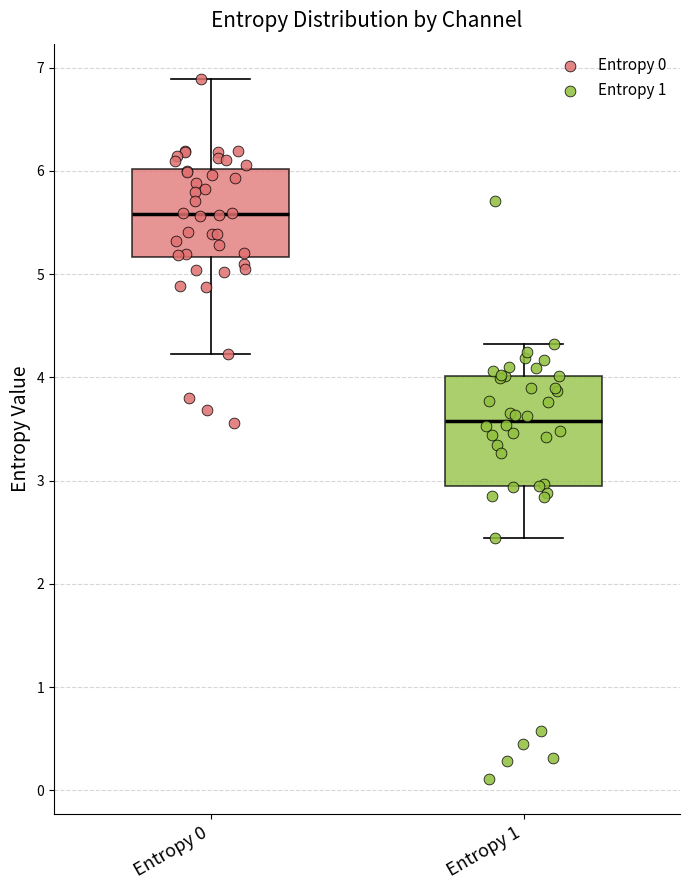

Where is the lower edge of the box for Entropy 0 on the y-axis? The values are not printed on the chart, so give them approximately, as read against the axis.

5.2